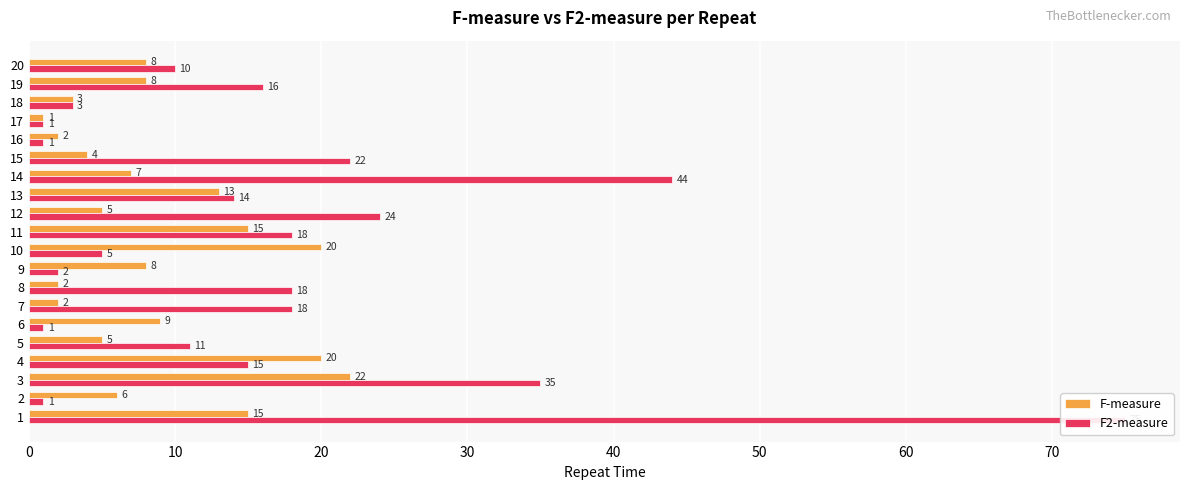

What is the greatest value displayed?

75